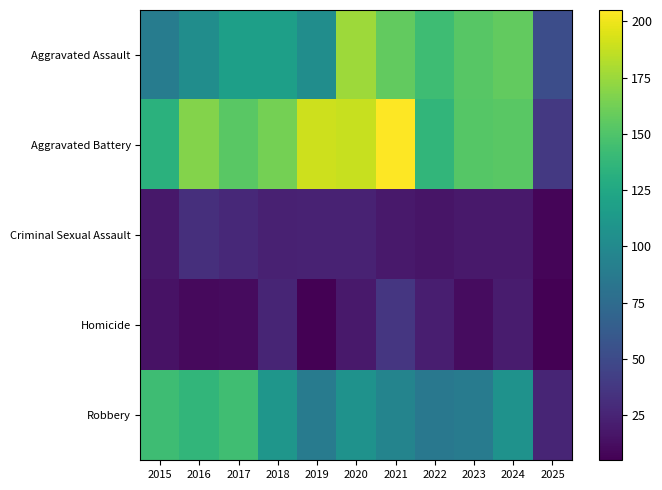

Which label corresponds to the smallest value in the chart?

2019